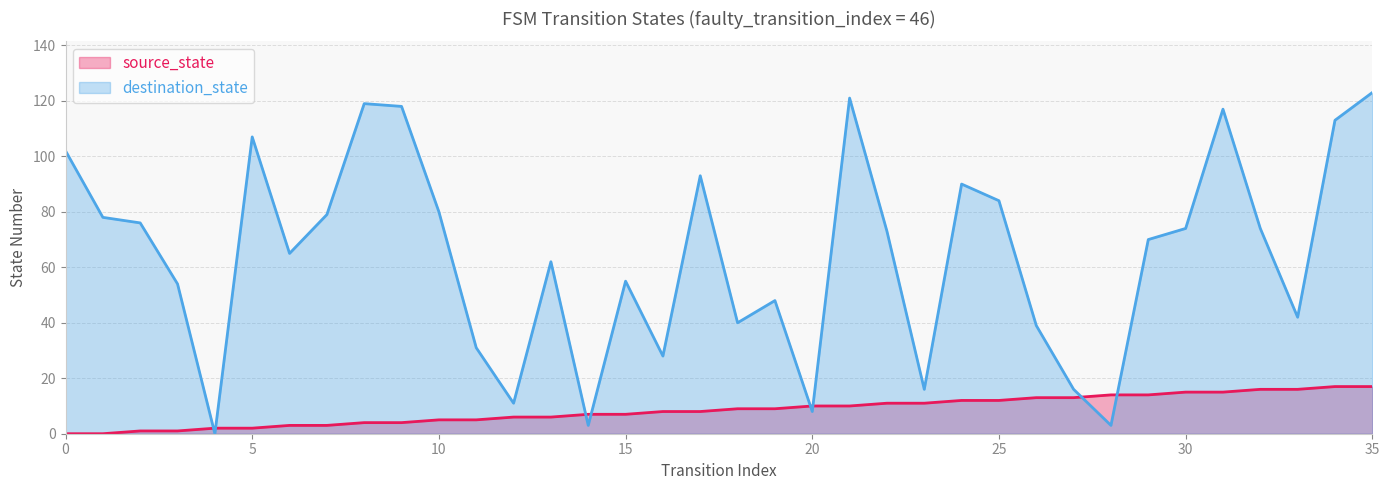

Between which two adjacent categories do source_state and destination_state first intersect?

3 and 4